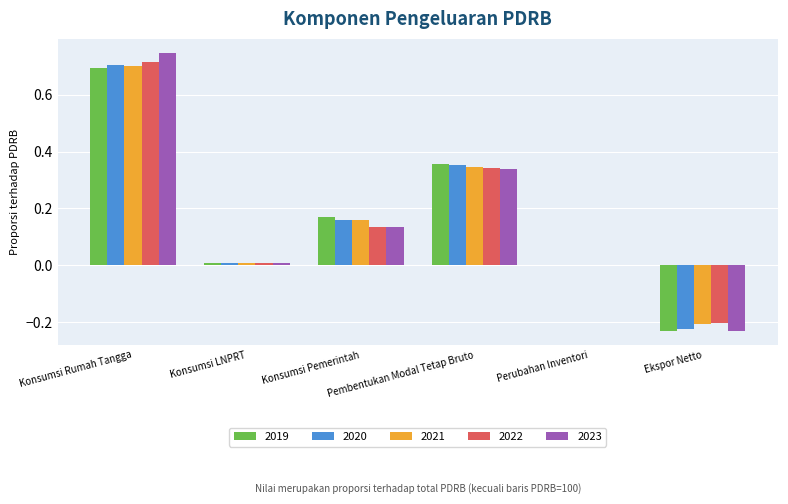

What is the sum of all 2020 values?

1.0